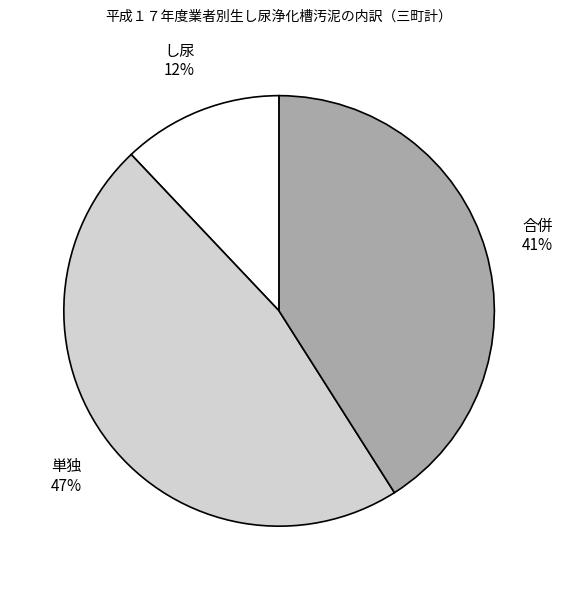

Do し尿 and 合併 together represent more than half of the pie?

Yes